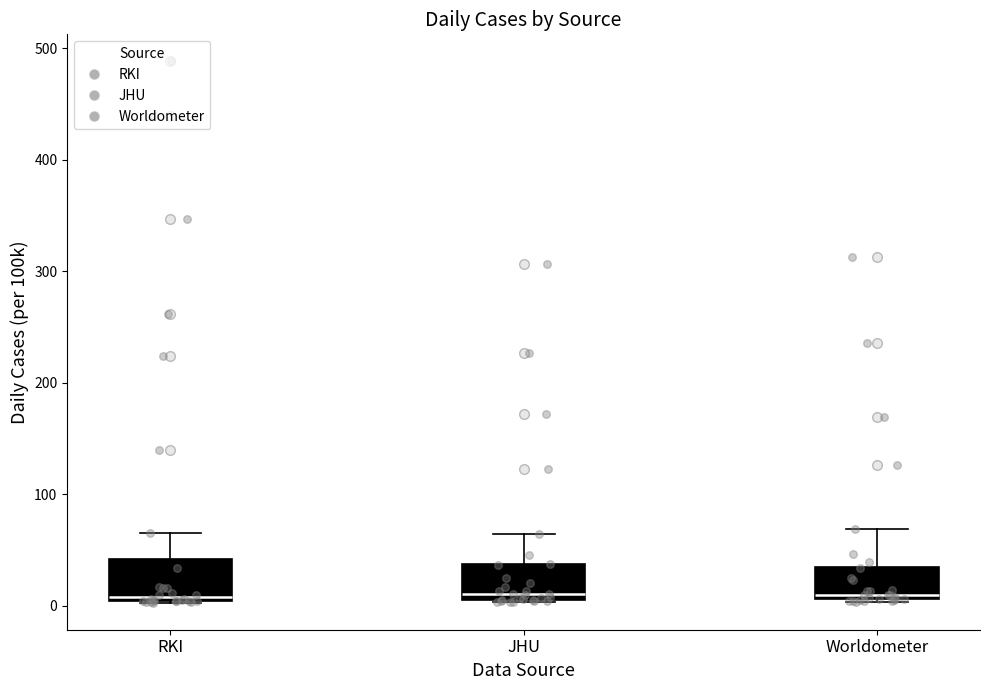

Where is the upper edge of the box for JHU on the y-axis? The values are not printed on the chart, so give them approximately, as read against the axis.

40